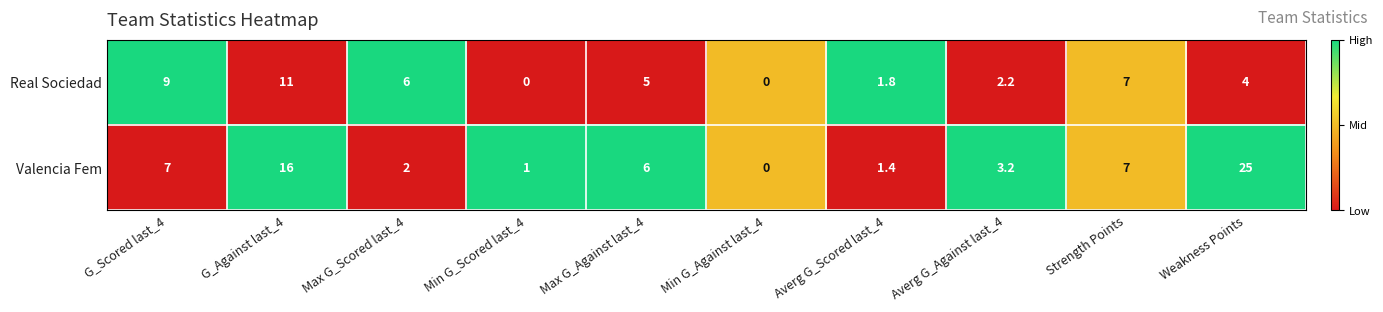

At which category is the sum across all series the highest?

Weakness Points